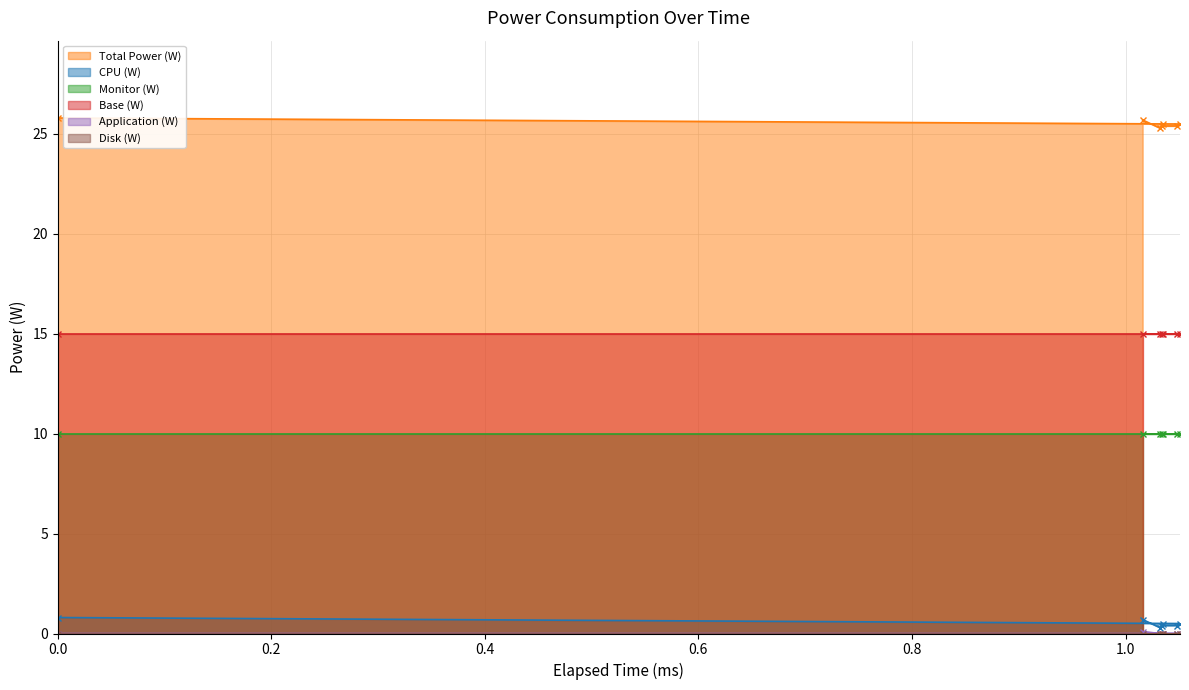

What is the value of the CPU (W) point at the 2nd from the left?

0.7